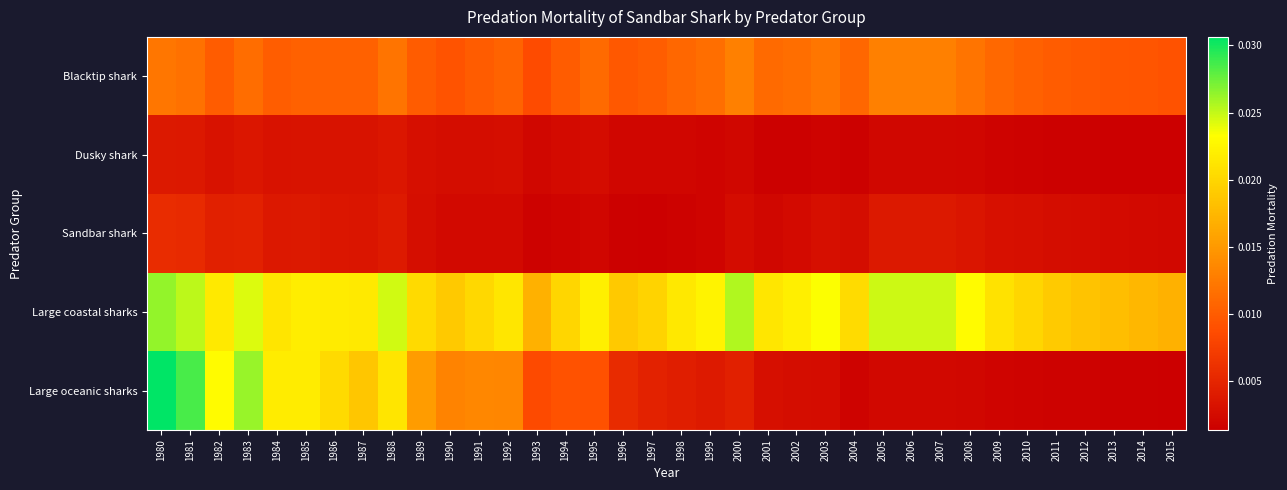

Between 2002 and 1995, which is larger?

2002